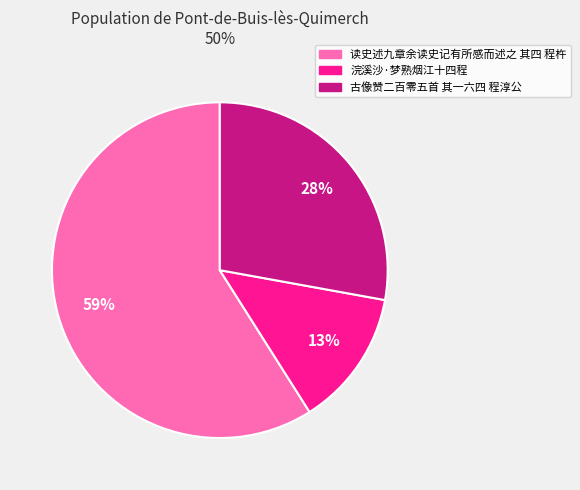

Count the number of slices in the pie.

3